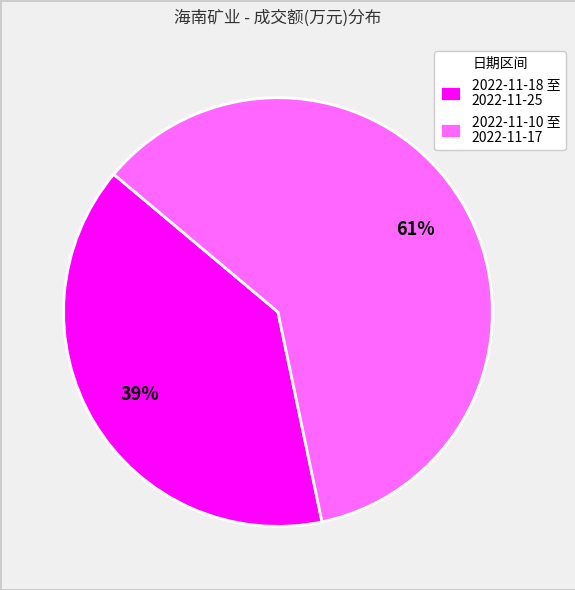

How many segments does this pie chart have?

2